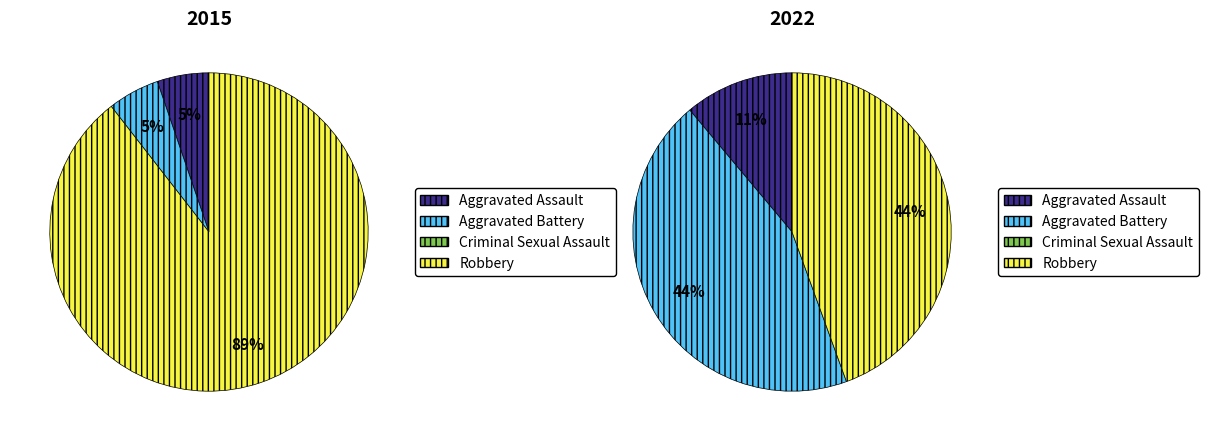

Which slice is the largest?

Robbery